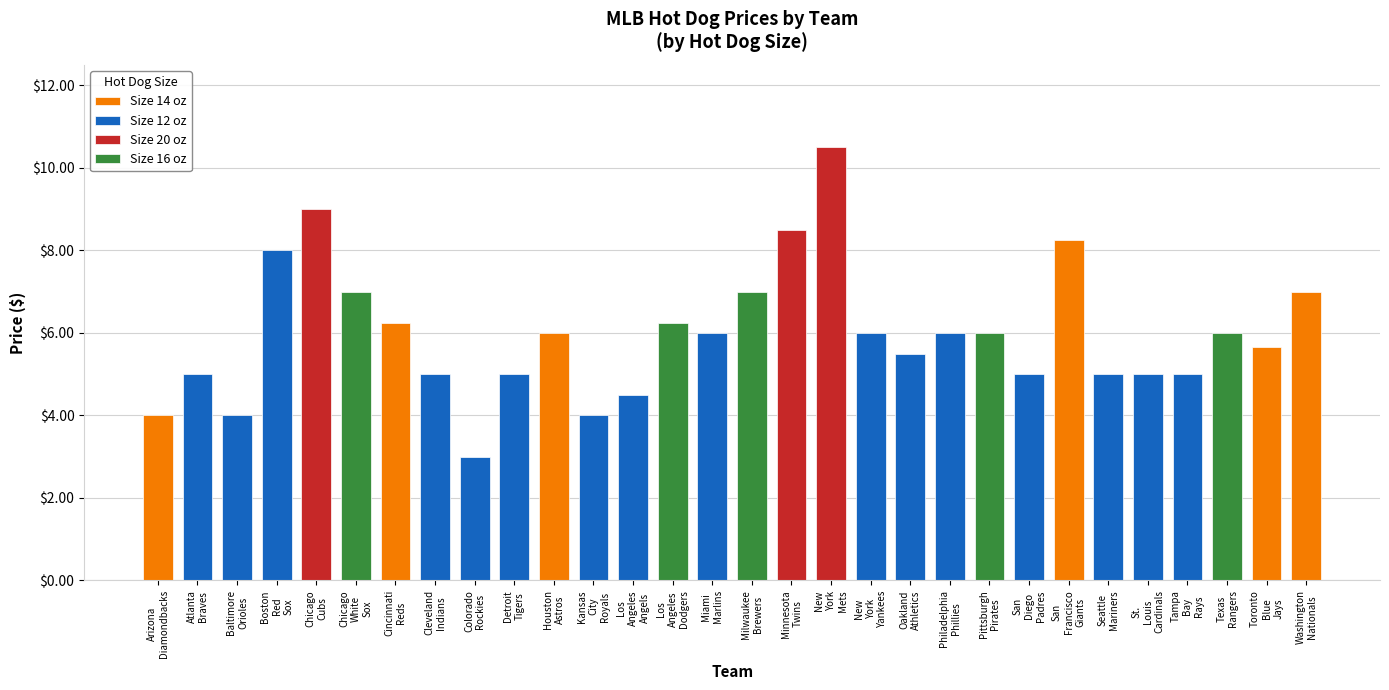

At which category does the chart reach its minimum across all series?

Colorado Rockies